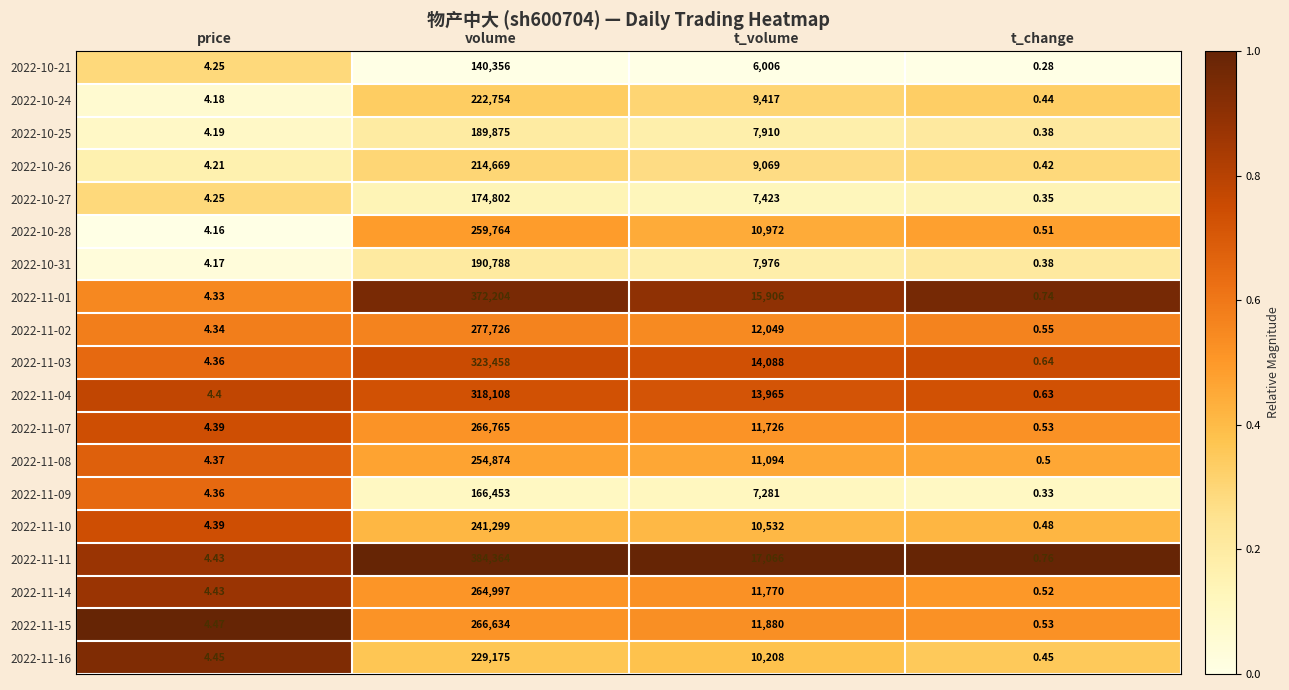

List the labels in order of 2022-10-25 value, smallest first.

t_change, price, t_volume, volume